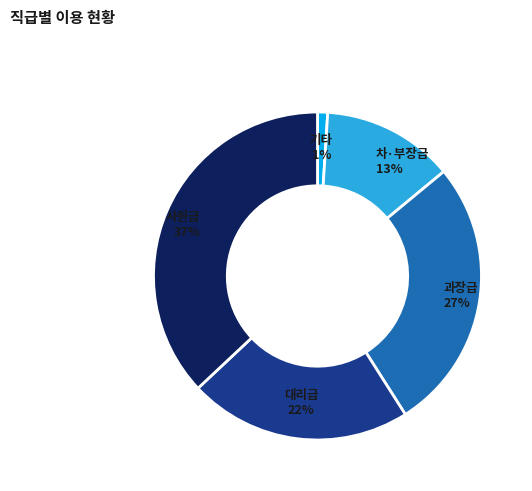

To the nearest percent, what is the average slice percentage?

20%